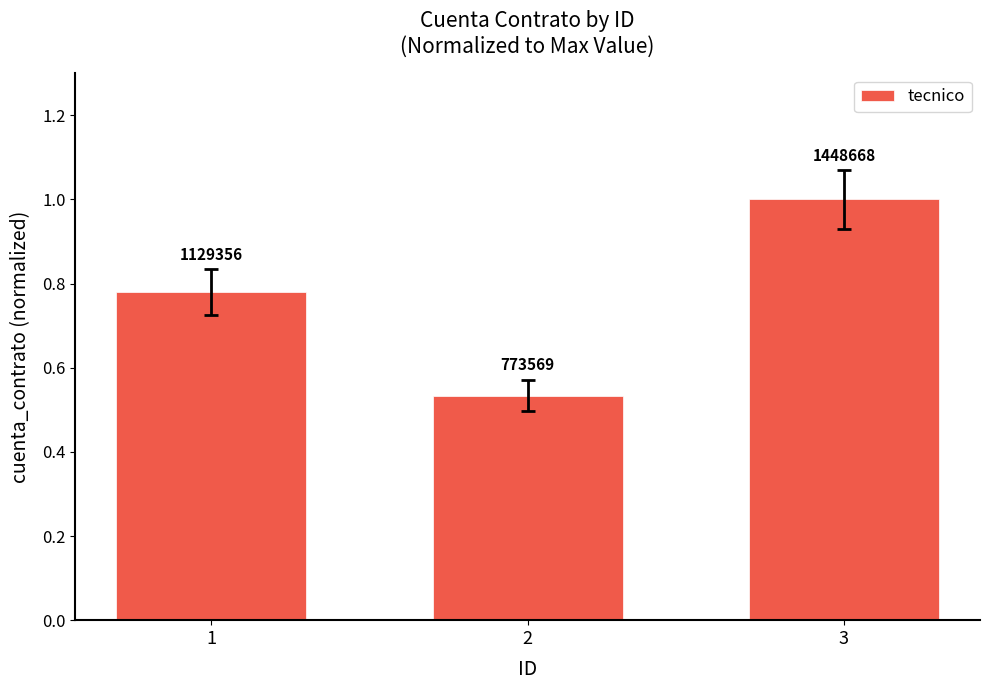

What is the value of the 1st bar from the left?

0.8